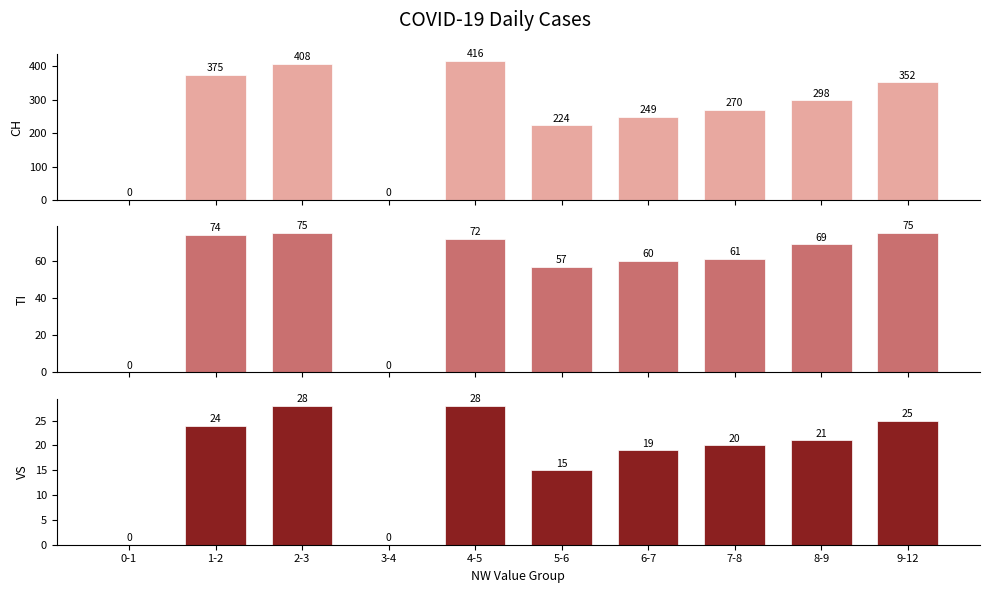

What is the value of the VS bar at the 9th from the left?

21